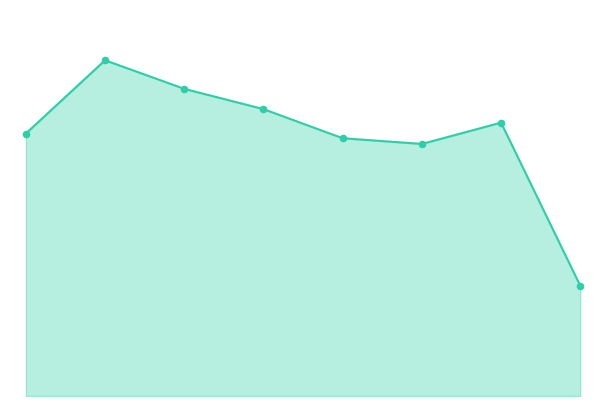

Which series has the largest total across all categories?

Total (line)